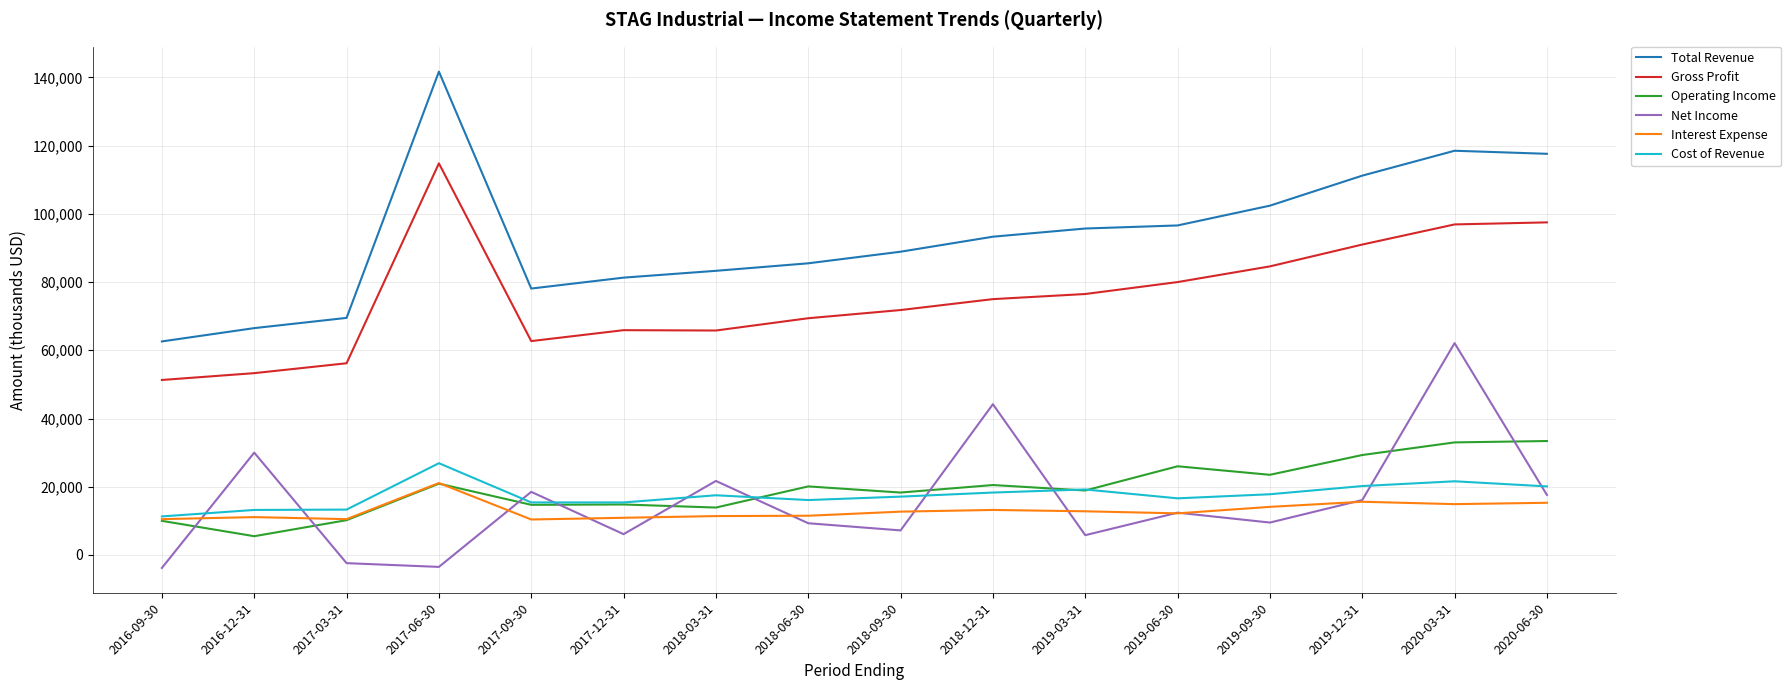

The Net Income series shows 17600 at 2020-06-30. True or false?

True